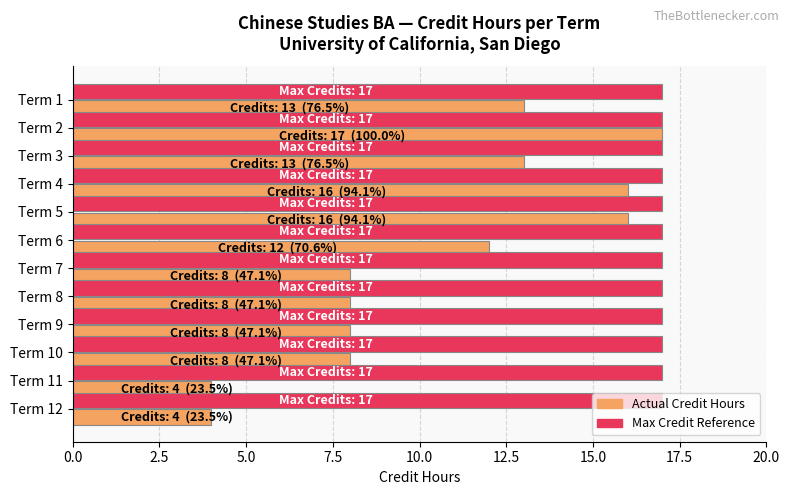

How many distinct data groups are displayed?

2